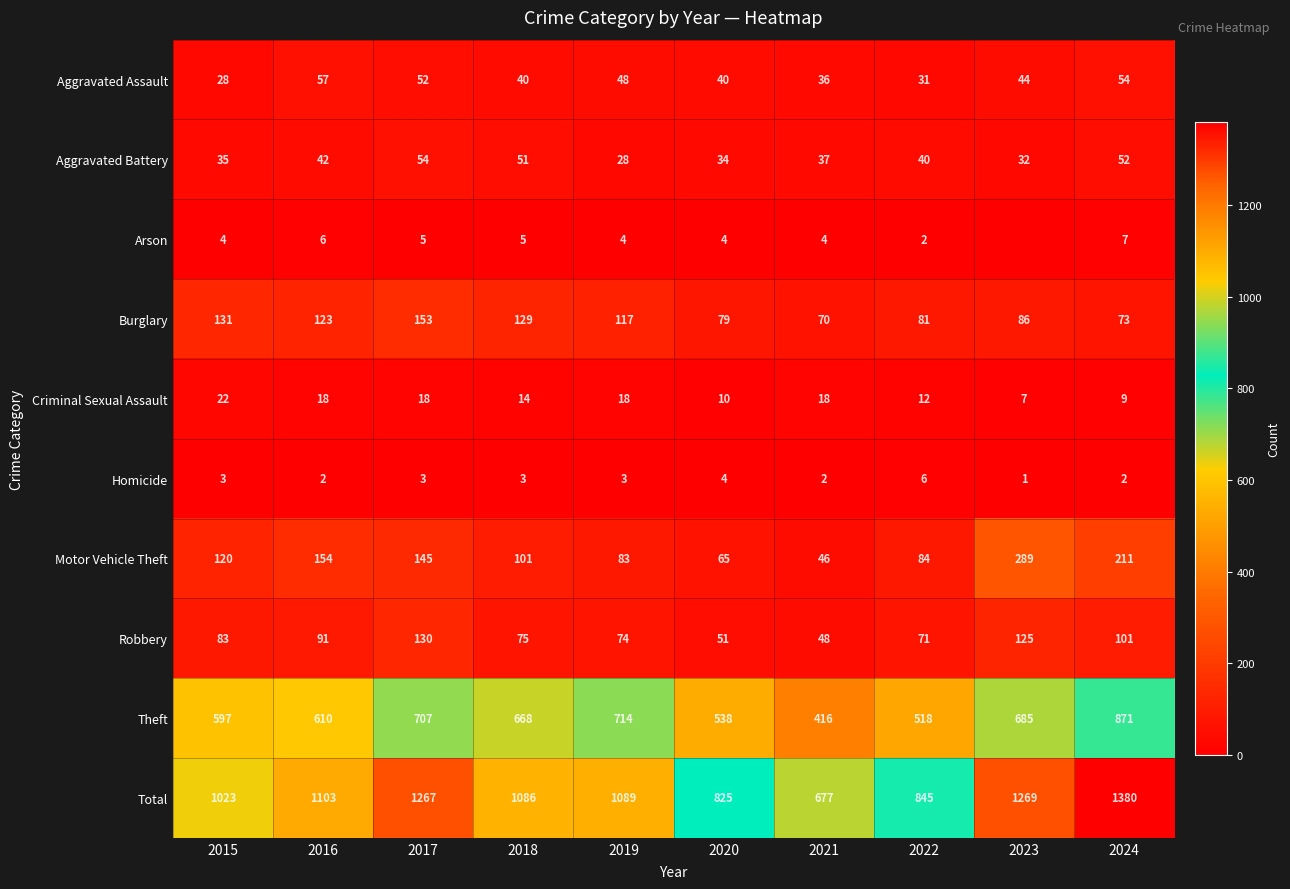

What is the difference between the second highest and second lowest values in the Motor Vehicle Theft series?

146